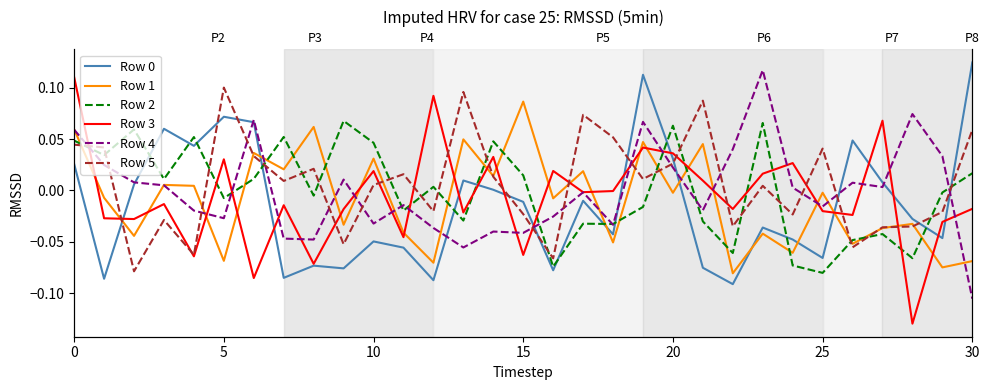

What is the highest value of the Row 3 series?

0.1